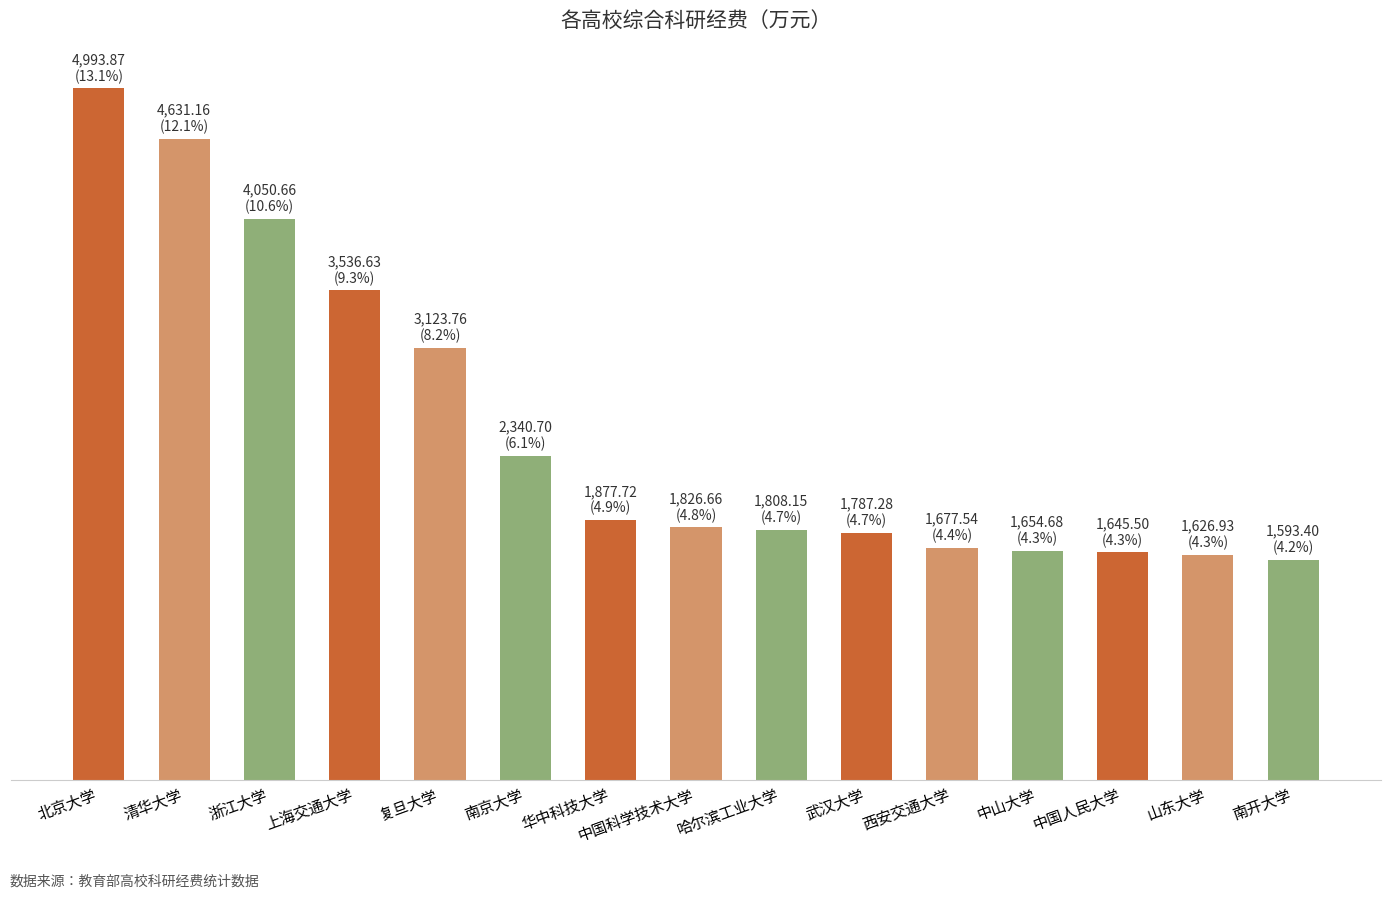

Are the bars horizontal?

No